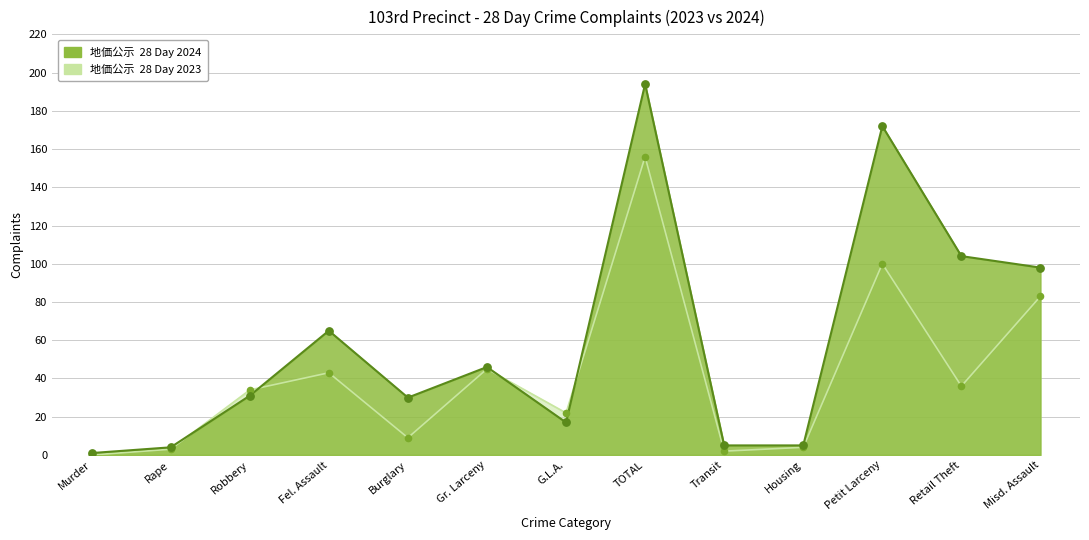

At which category is the sum across all series the highest?

TOTAL